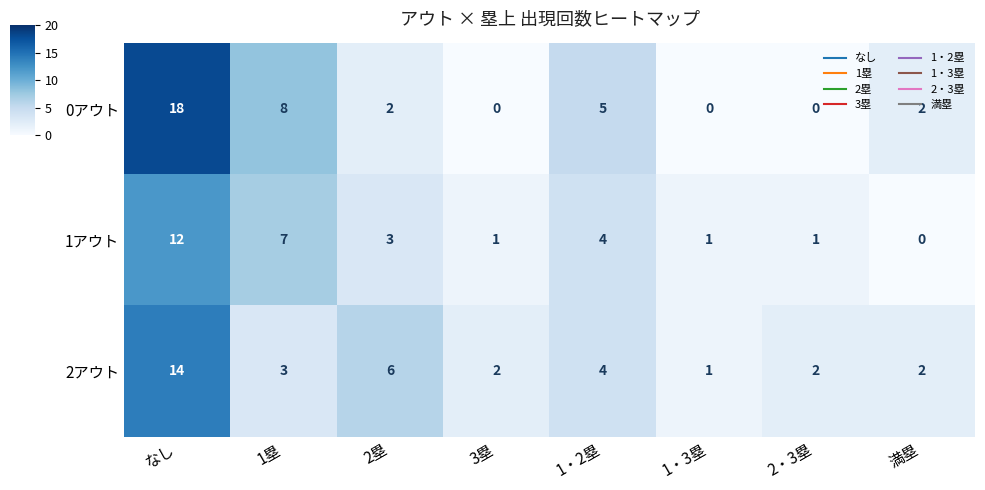

What is the total value across all series at 1塁?

18